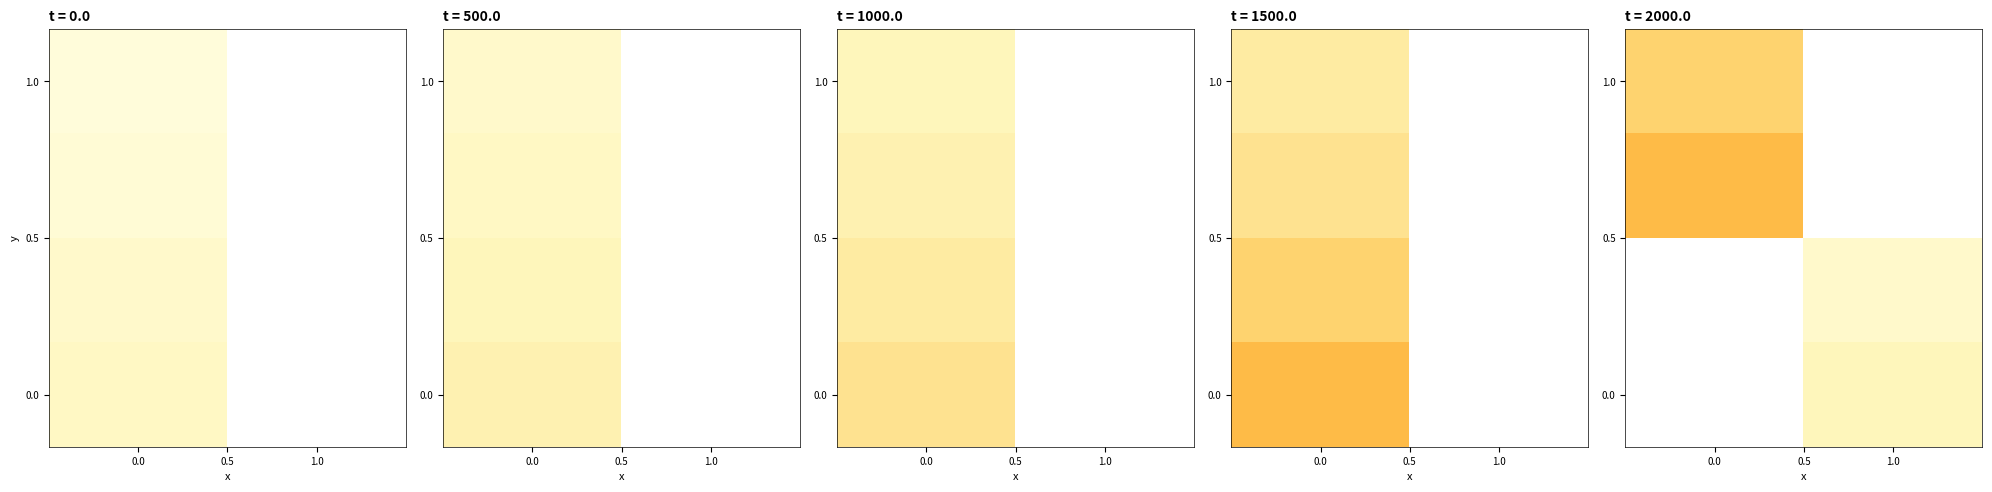

What is the minimum value shown in the chart?

16.0